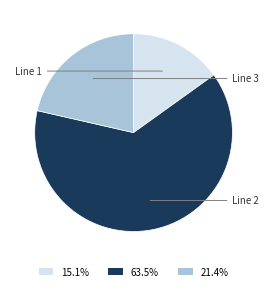

Is 15.1% the majority of the pie?

No